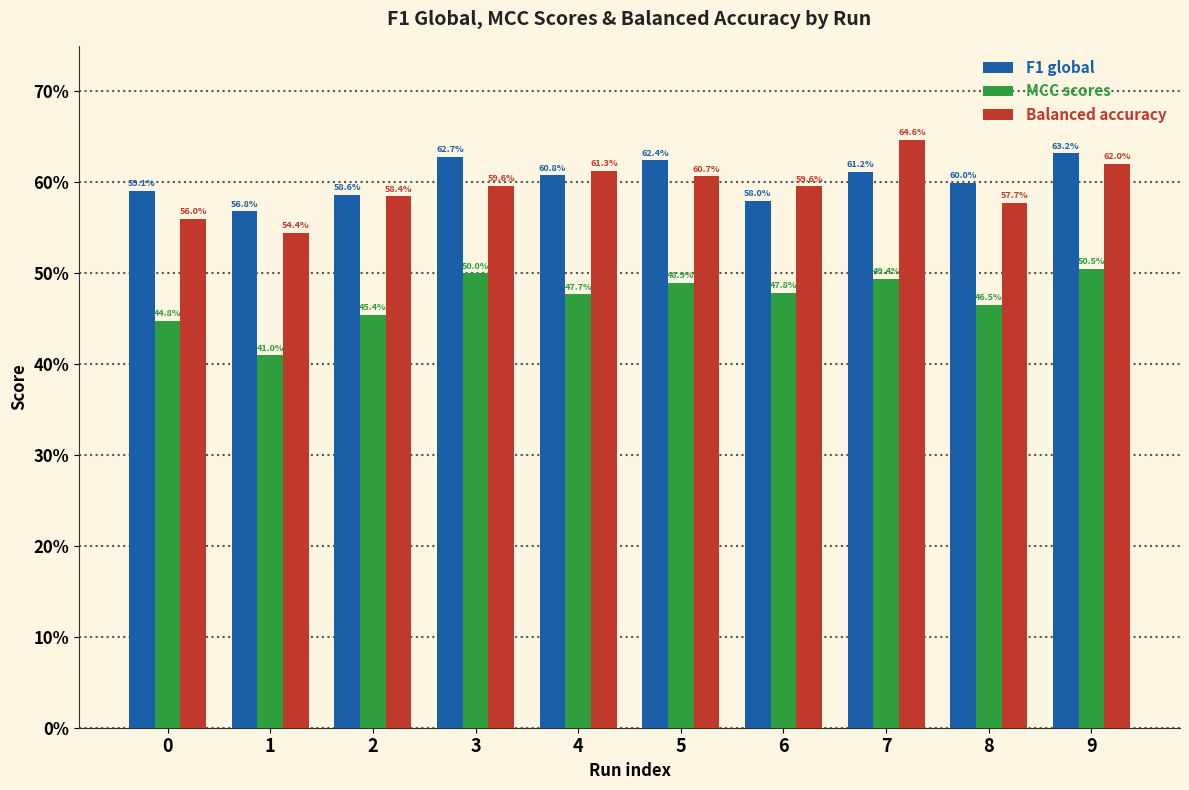

Rank the series by their maximum value, from highest to lowest.

Balanced accuracy, F1 global, MCC scores